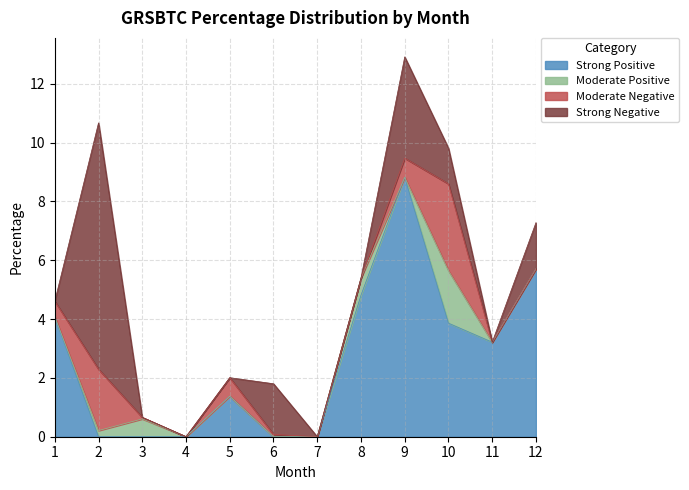

At which category is the sum across all series the highest?

9